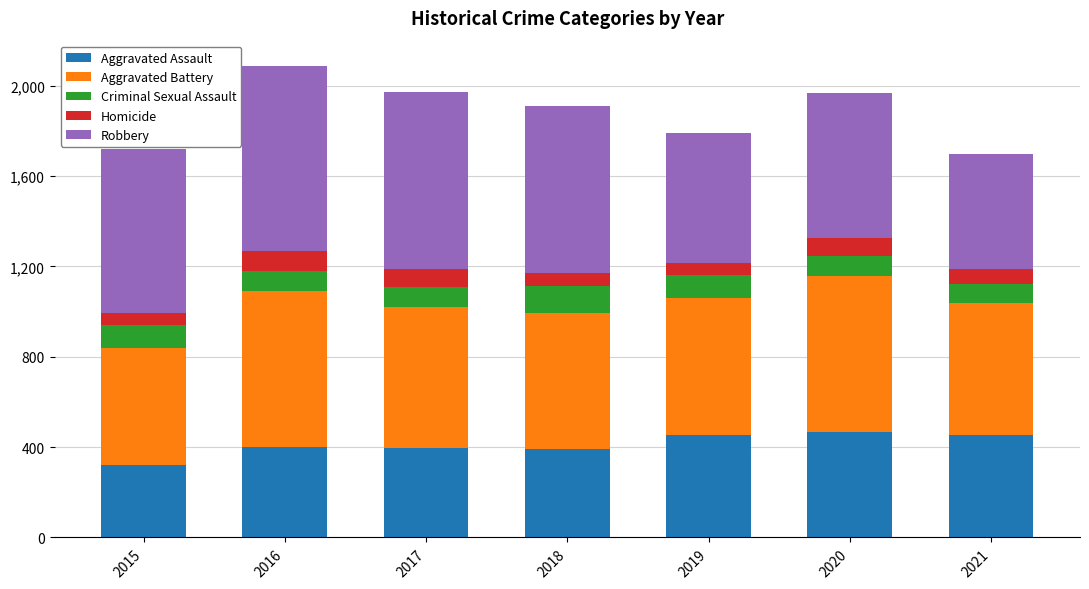

What is the highest value of the Aggravated Assault series?

468